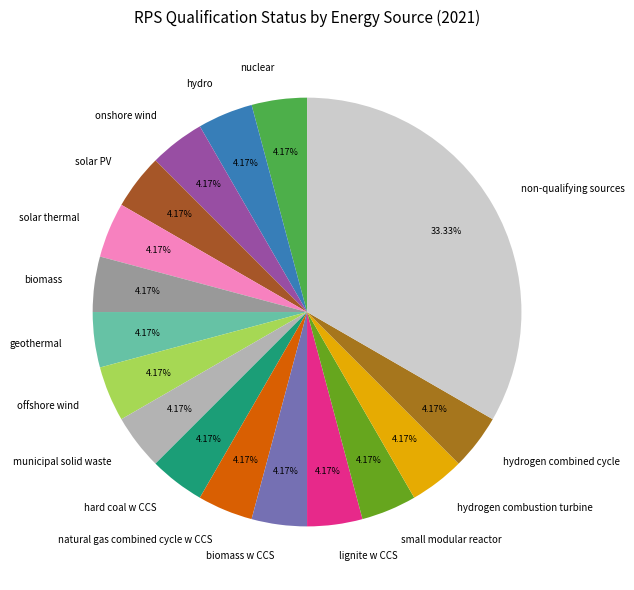

To the nearest percent, what is the difference between the largest and smallest slice percentages?

29%